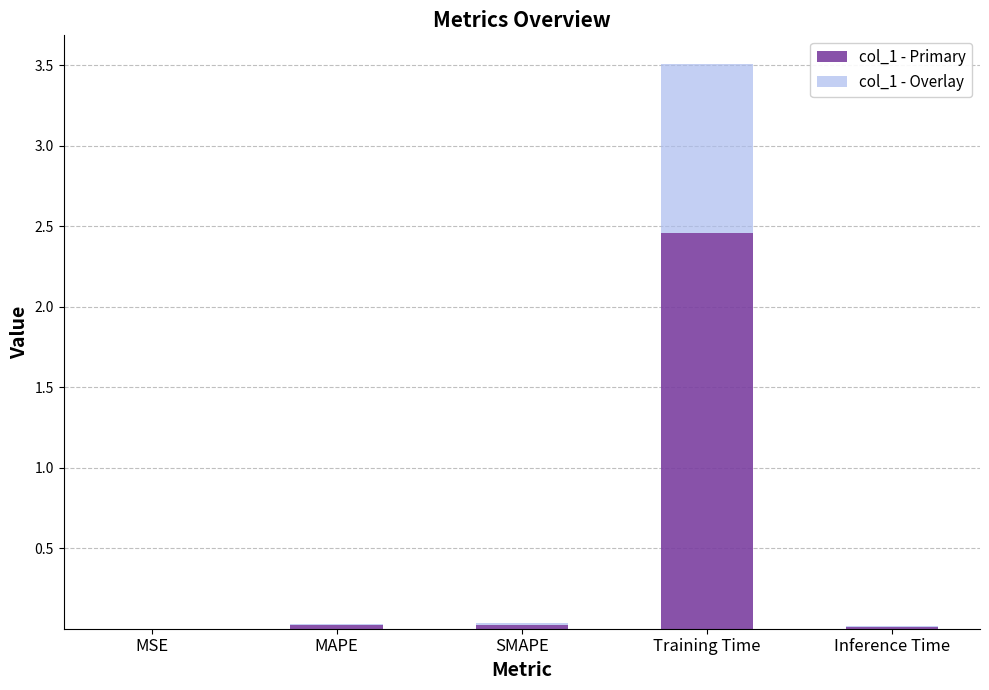

The value of col_1 - Primary at SMAPE is 0.0. True or false?

True